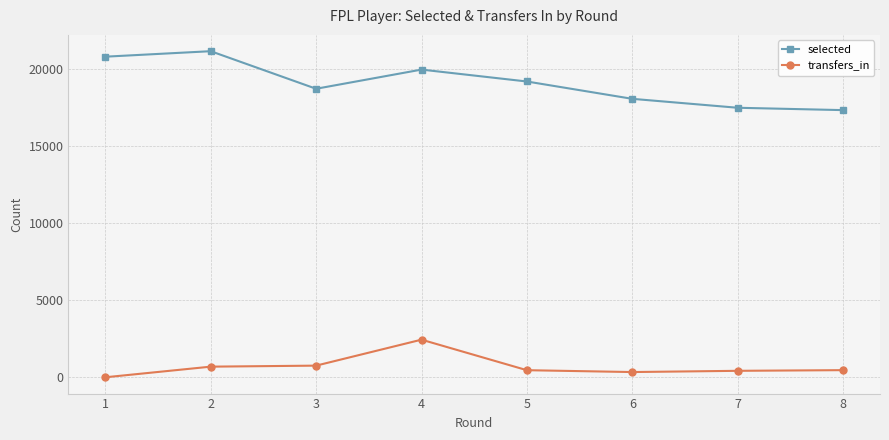

True or false: transfers_in and selected intersect in this chart.

False